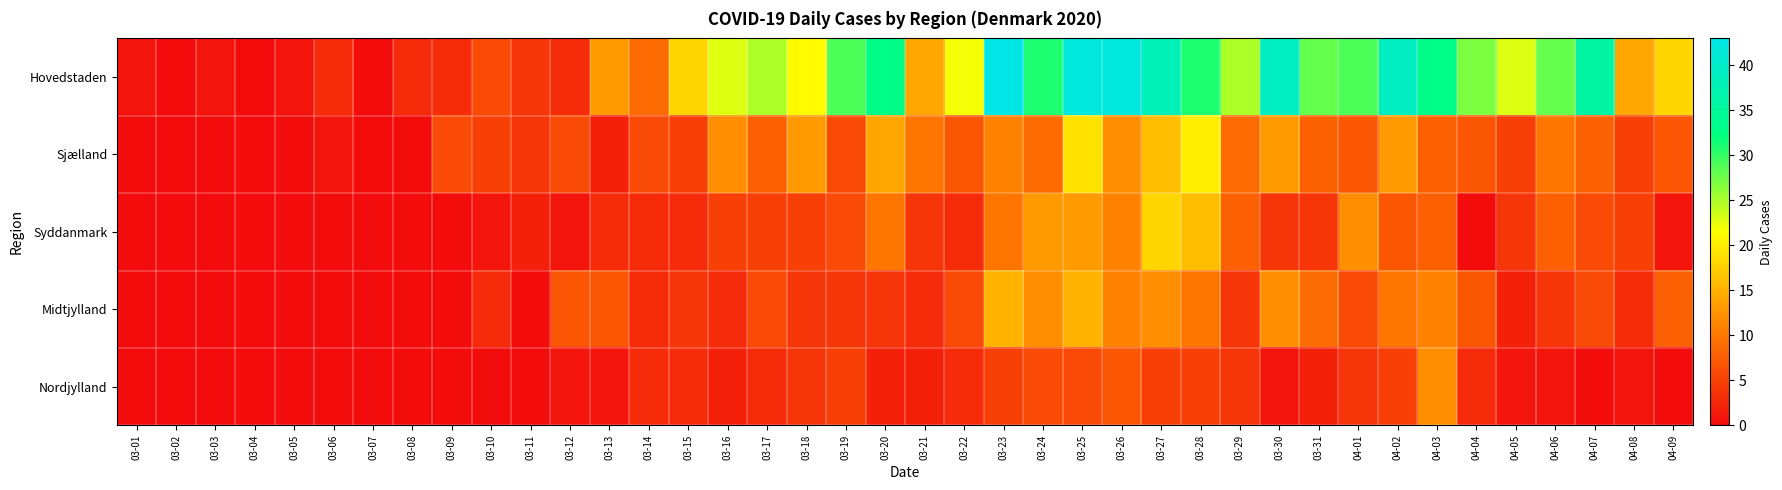

Which label corresponds to the largest value in the chart?

03-23